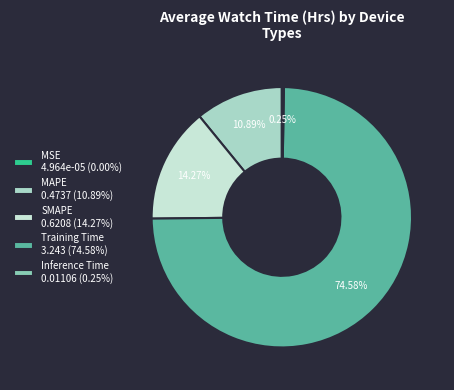

What percentage is NOT represented by Inference Time?

99.7%